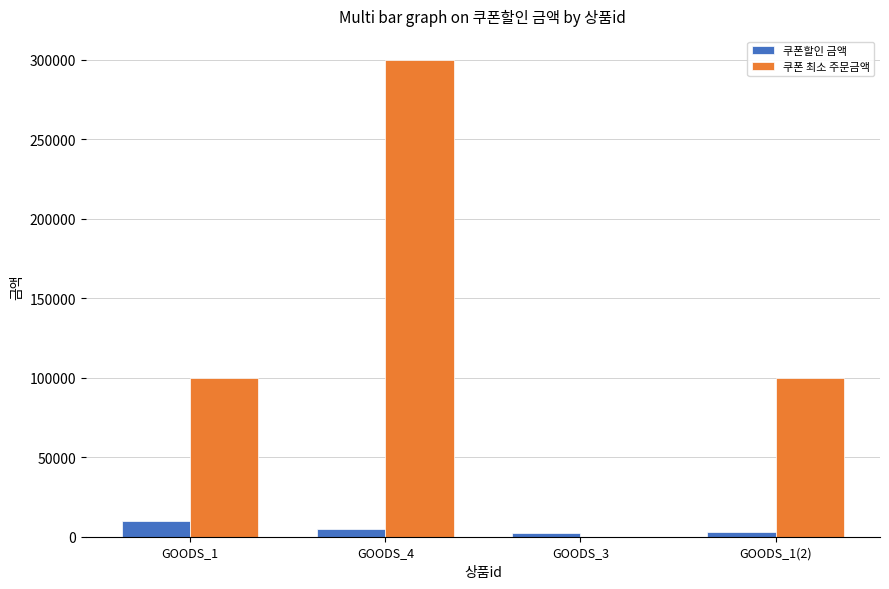

The value of 쿠폰 최소 주문금액 at GOODS_4 is 397129. True or false?

False